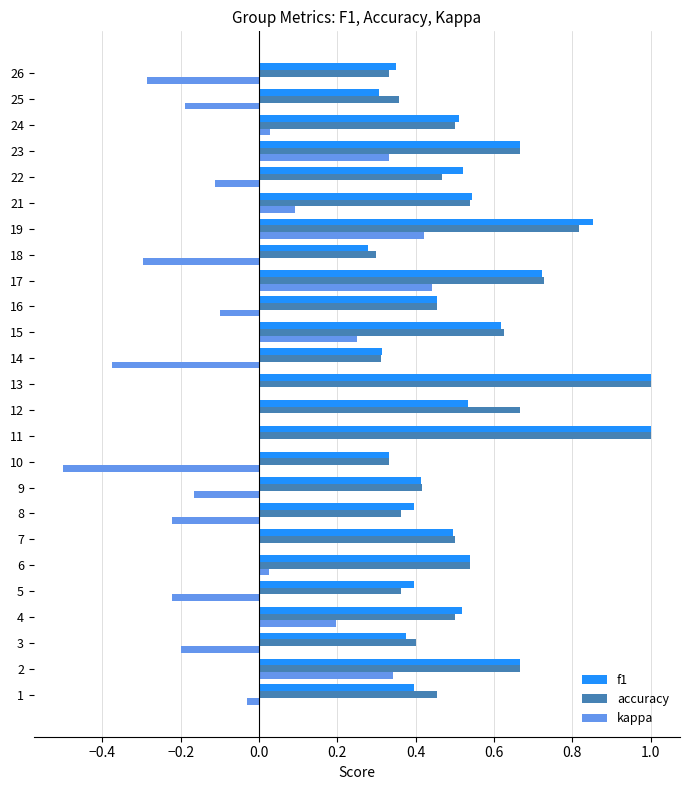

Is the value of accuracy at 11 greater than the value of f1 at 12?

Yes